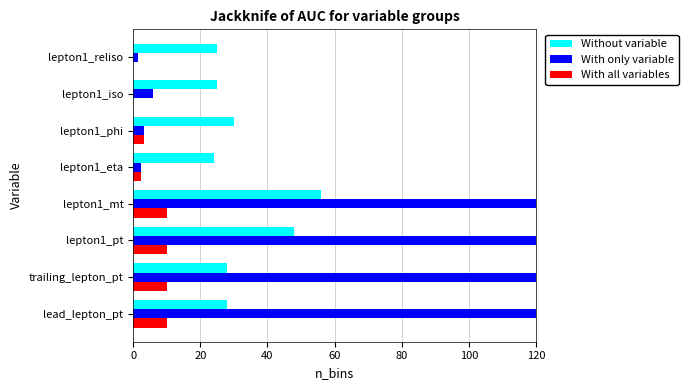

What is the average value of the With all variables series?

5.7